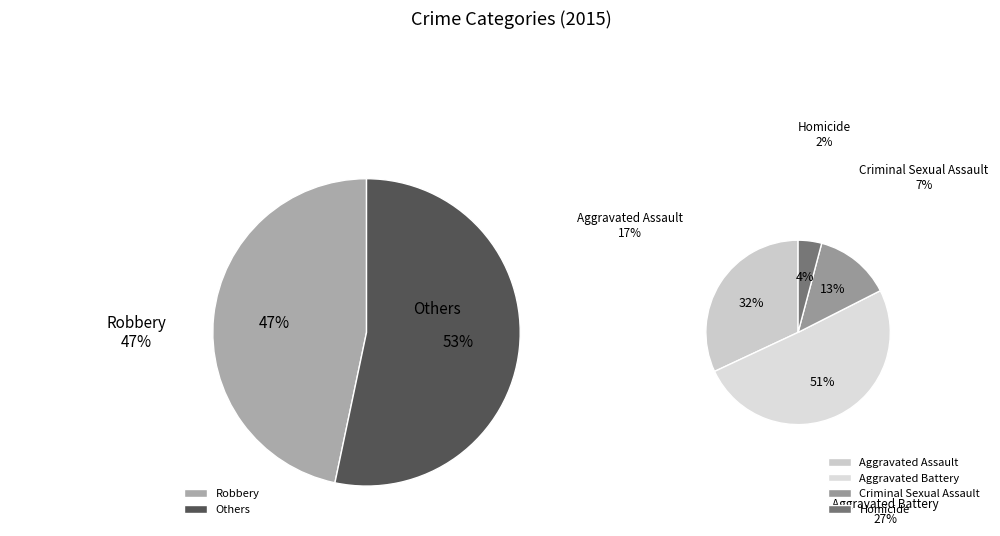

Does Aggravated Assault represent more than half of the total?

No